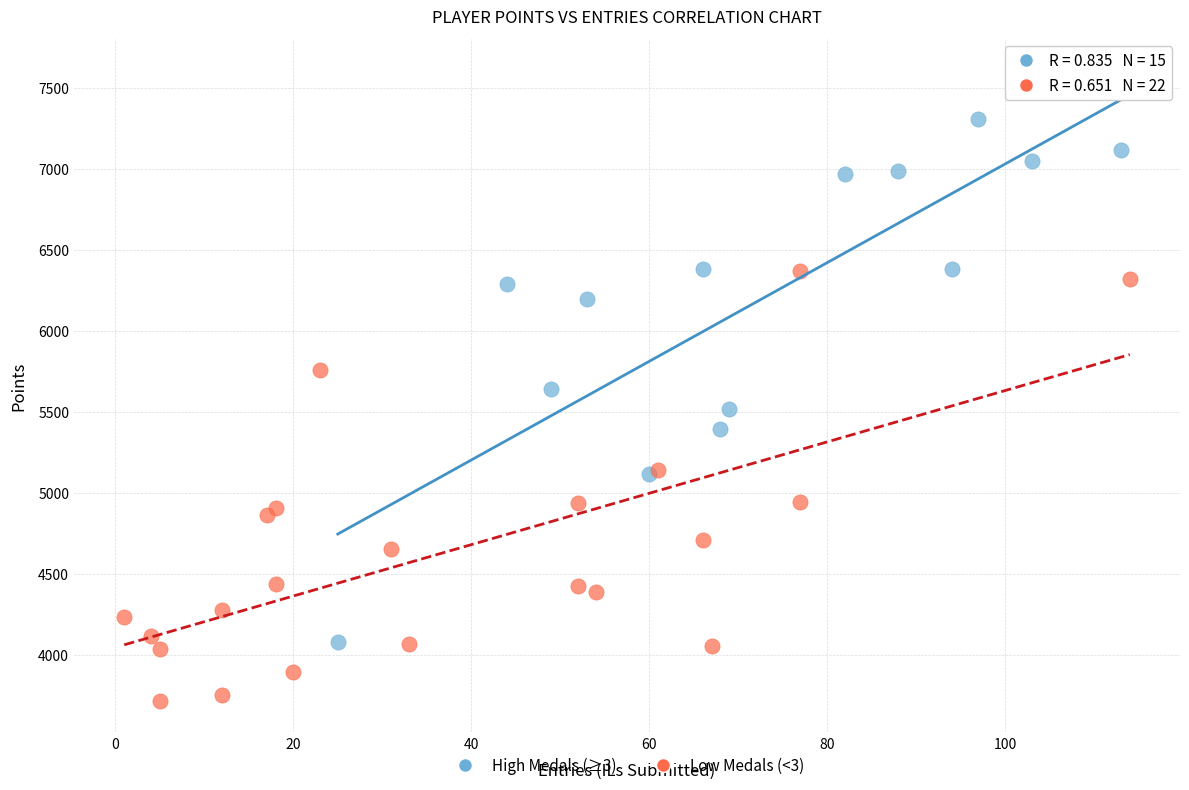

Which series contains the highest Y value?

High Medals (≥3)